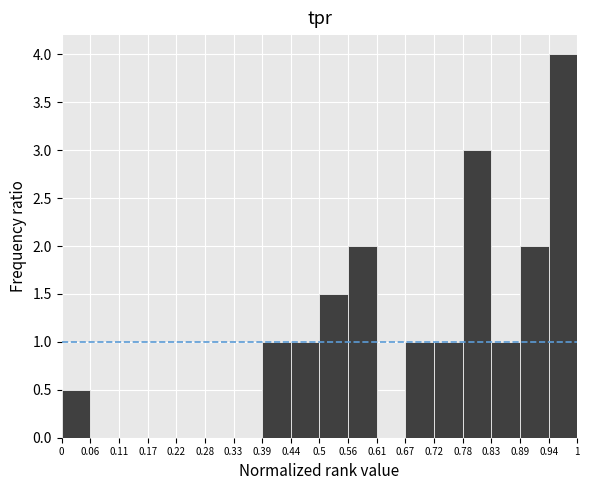

Over which range of the x-axis is the bar tallest?

0.94 to 1